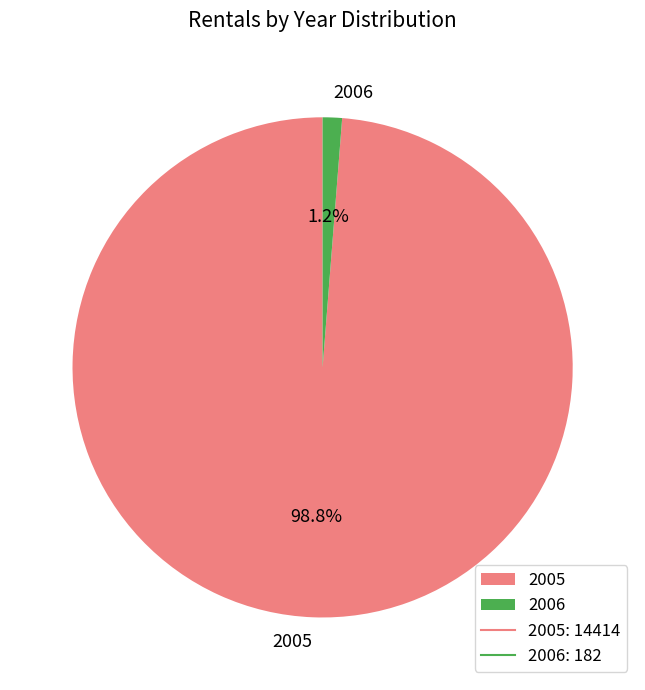

Which slice represents more than half of the pie?

2005